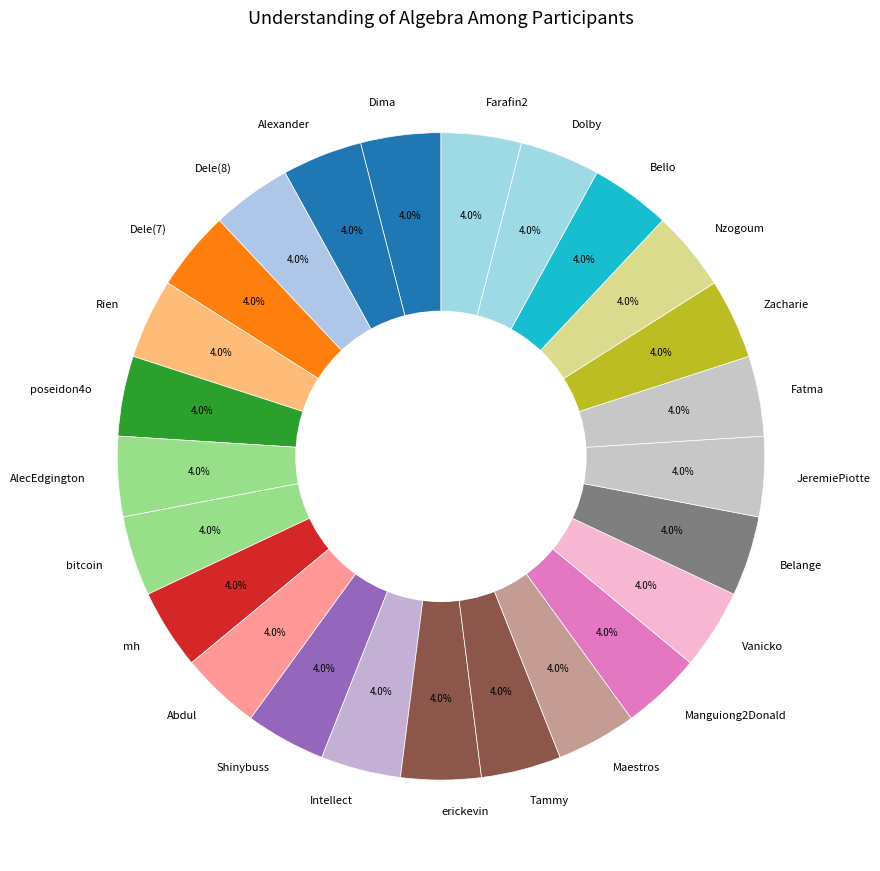

Do Nzogoum and Dele(8) together represent more than half of the pie?

No